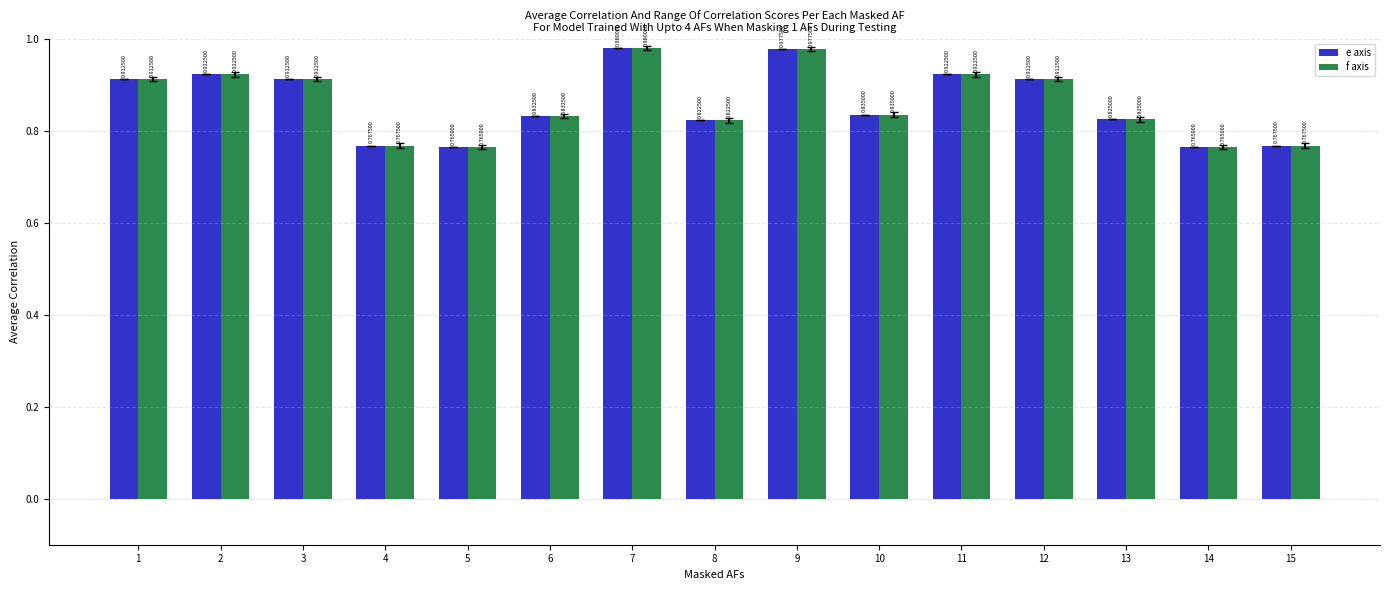

What is the sum of the f axis values at 8 and 11?

1.7